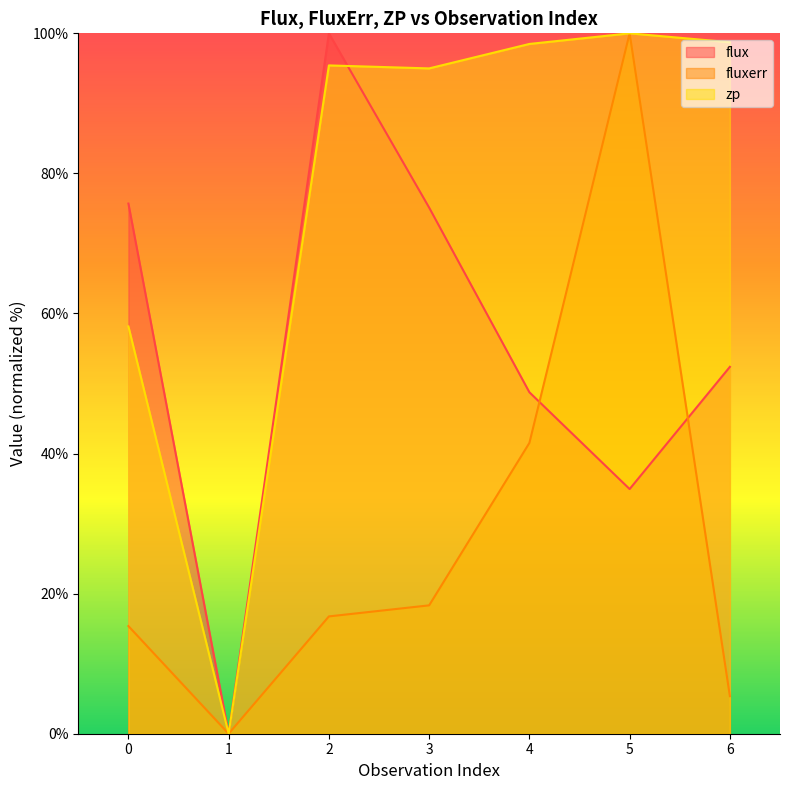

What are all the series names shown in the legend?

flux, fluxerr, zp